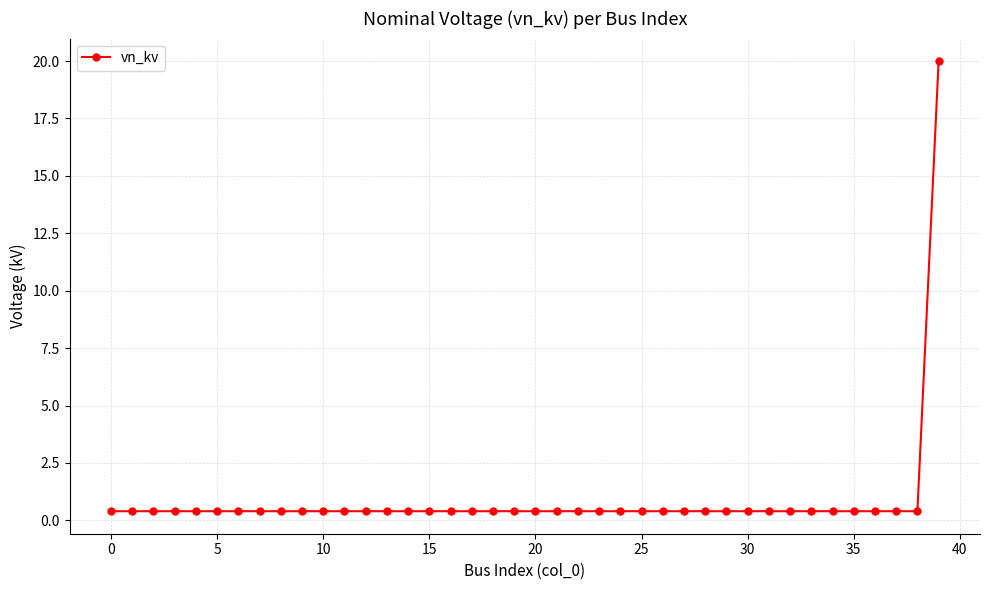

What is the difference between the maximum and minimum values?

19.6